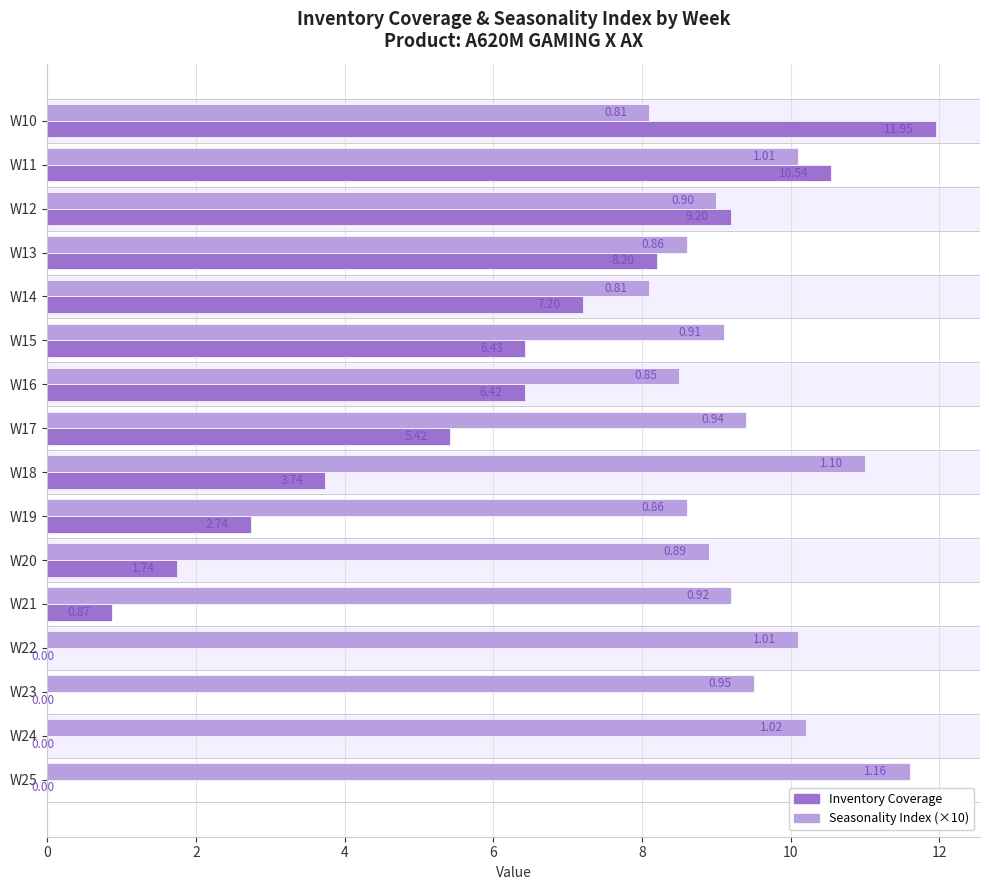

What is the sum of the Seasonality Index (×10) values at W21 and W23?

18.7